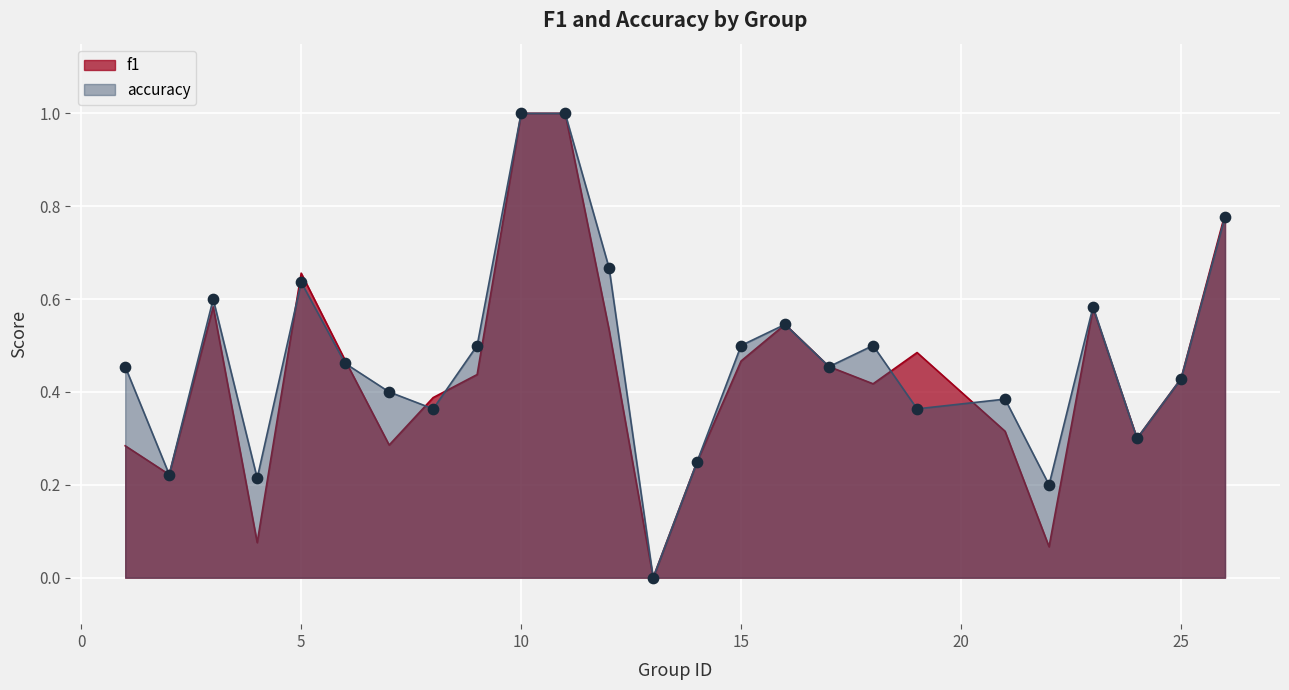

At how many categories does at least one series exceed 0?

24